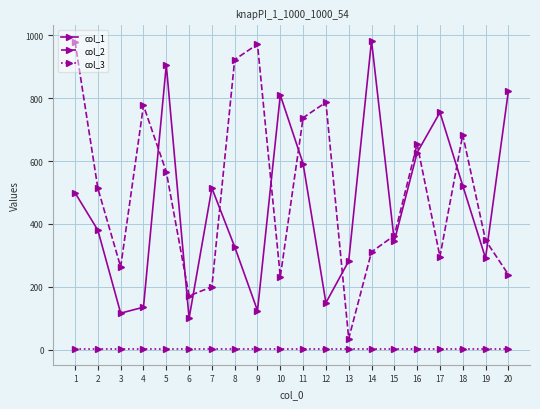

True or false: col_2 has more than 0 interior local peaks.

True